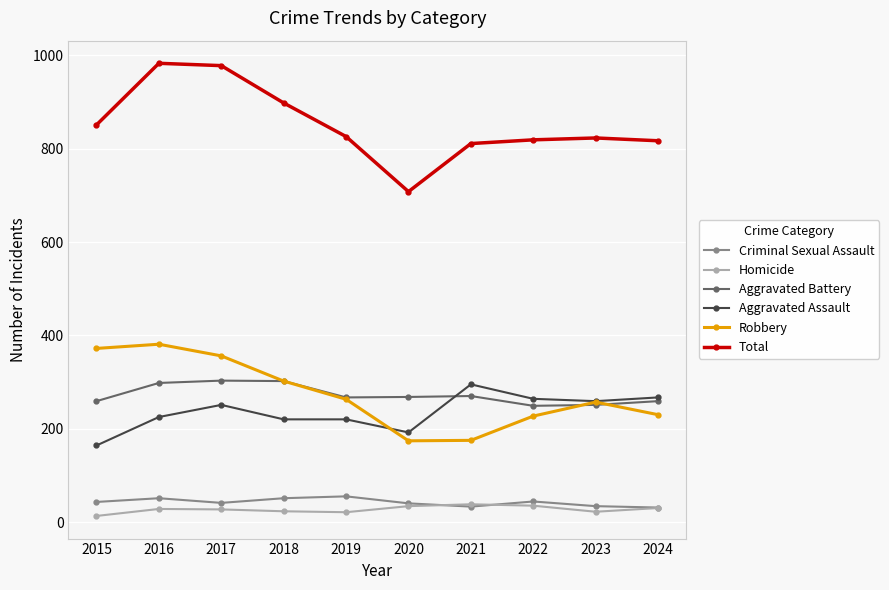

What is the maximum value for Homicide?

38